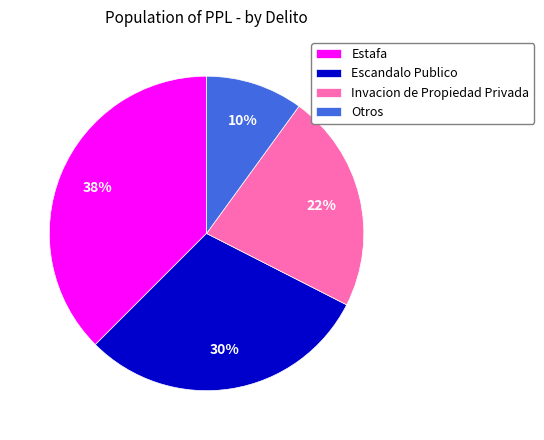

To the nearest percent, what is the average slice percentage?

25%